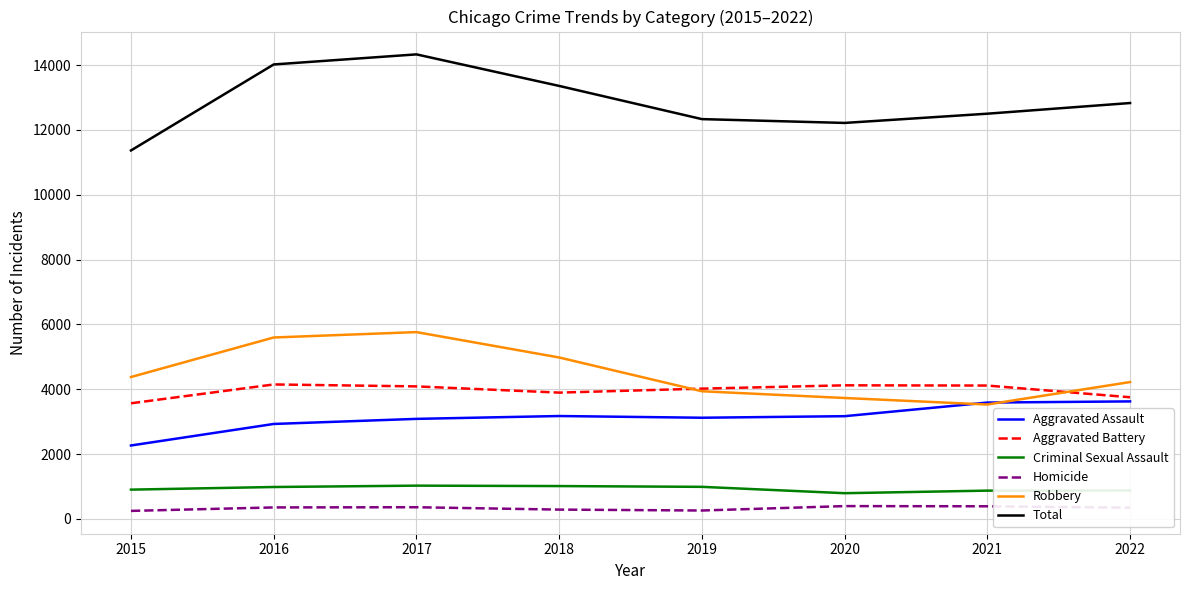

Is the value of Total at 2019 greater than the value of Aggravated Battery at 2021?

Yes